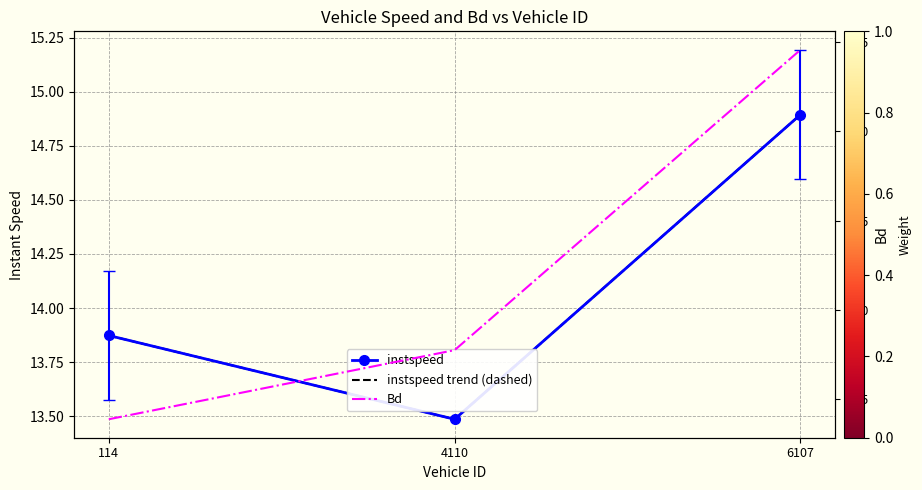

What is the maximum value for instspeed trend (dashed)?

14.9